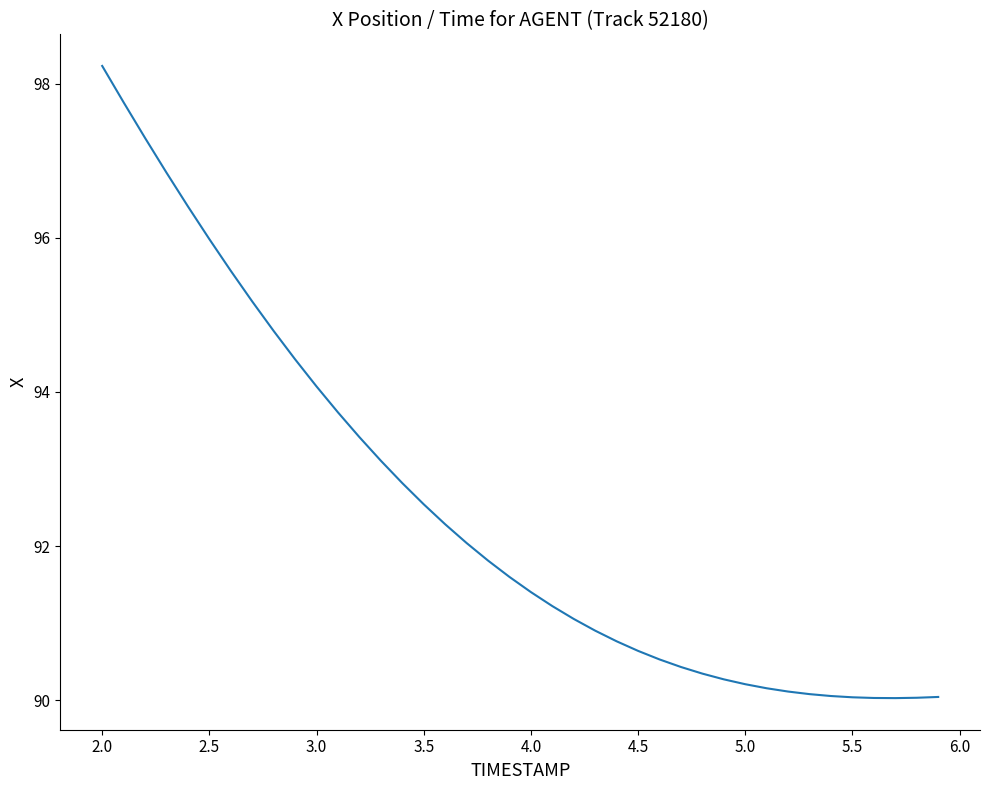

Does the chart have visible grid lines?

No